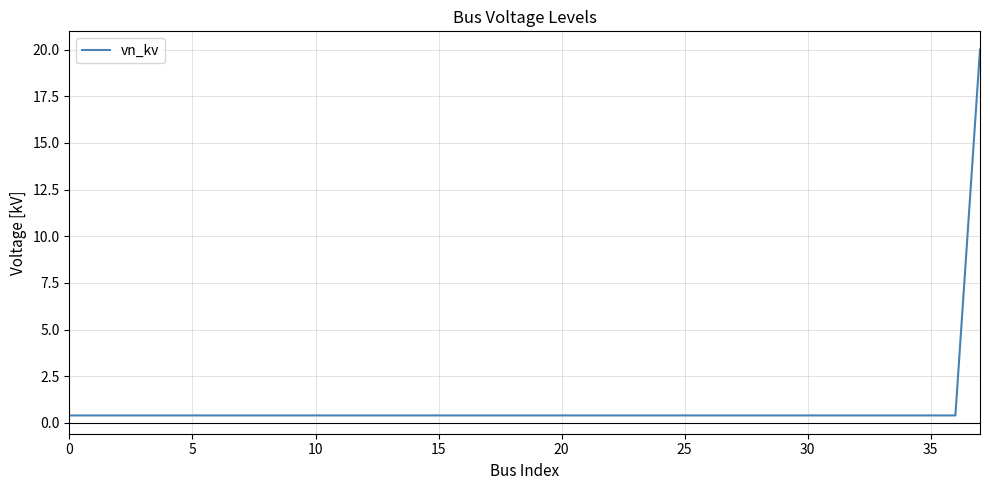

What is the difference between the maximum and minimum values?

19.6